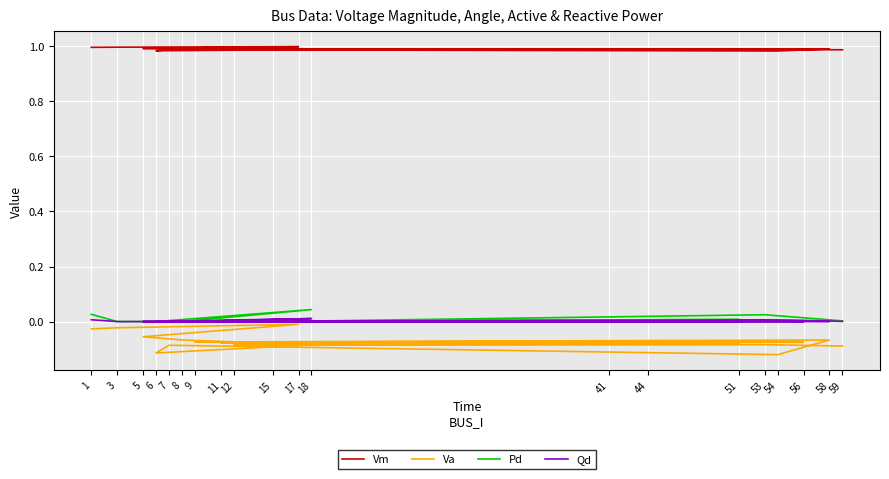

Reading right to left, extract all data points from this chart.

Vm: 1.0	1.0	1.0	1.0	1.0	1.0	1.0	1.0	1.0	1.0	1.0	1.0	1.0	1.0	1.0	1.0	1.0	1.0	1.0	1.0
Va: -0.1	-0.1	-0.1	-0.1	-0.1	-0.1	-0.1	-0.1	-0.1	-0.1	-0.1	-0.1	-0.1	-0.1	-0.1	-0.1	-0.1	-0.0	-0.0	-0.0
Pd: 0.0	0.0	0.0	0.0	0.0	0.0	0.0	0.0	0.0	0.0	0.0	0.0	0.0	0.0	0.0	0.0	0.0	0.0	0.0	0.0
Qd: 0.0	0.0	0.0	0.0	0.0	0.0	0.0	0.0	0.0	0.0	0.0	0.0	0.0	0.0	0.0	0.0	0.0	0.0	0.0	0.0